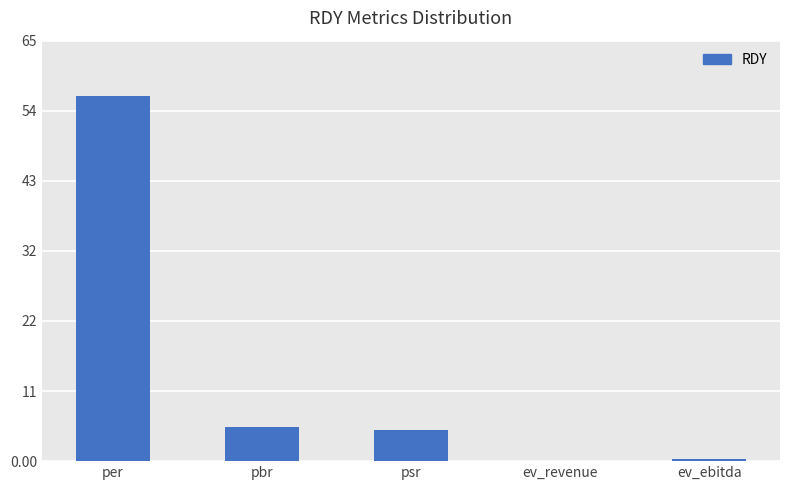

Which label corresponds to the largest value in the chart?

per